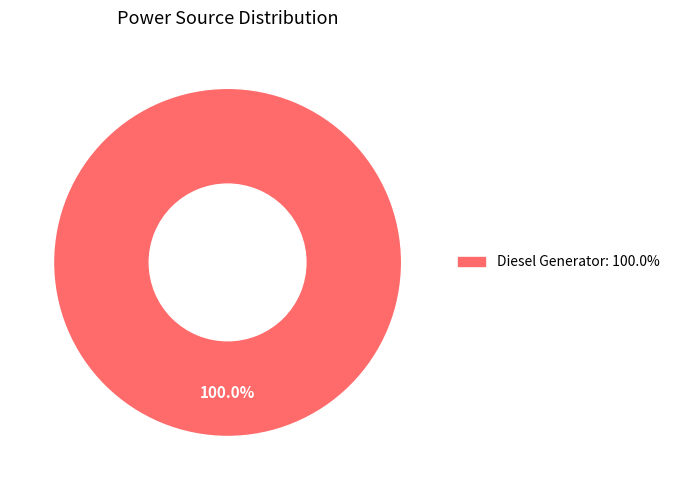

Does any single category account for the majority?

Yes